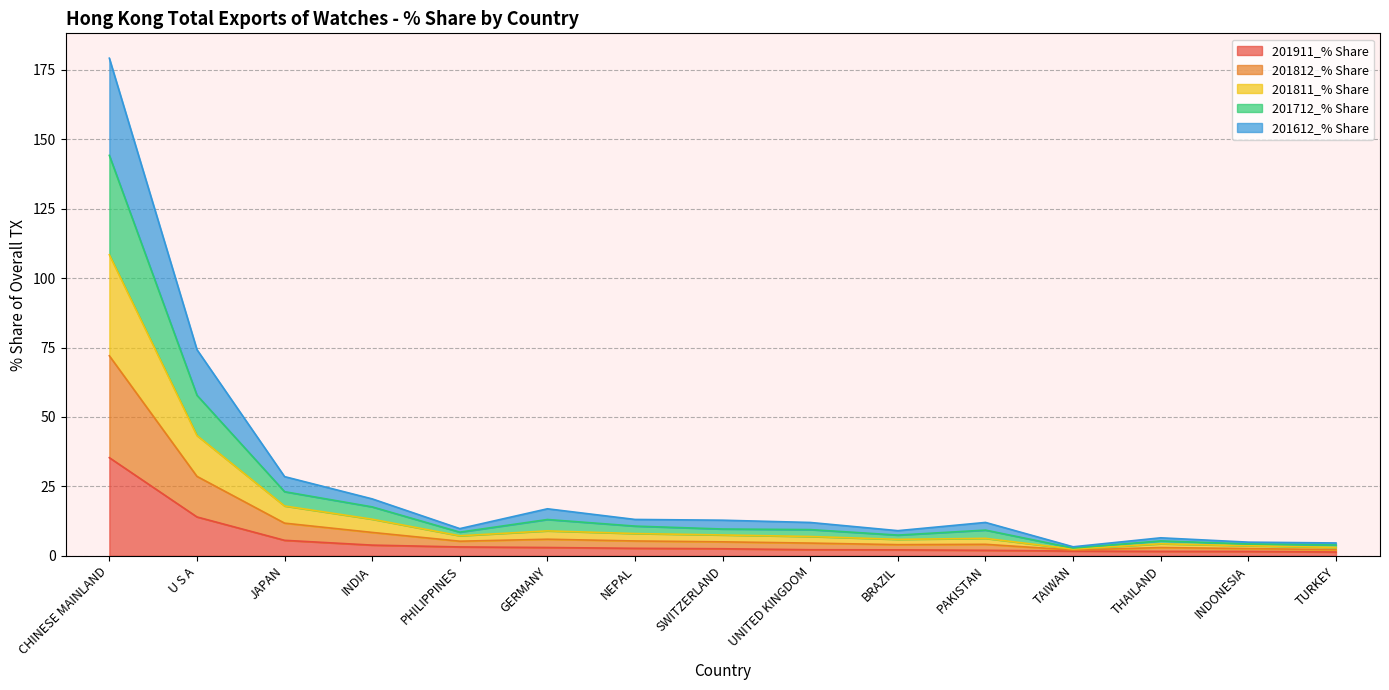

What is the greatest value displayed?

179.2